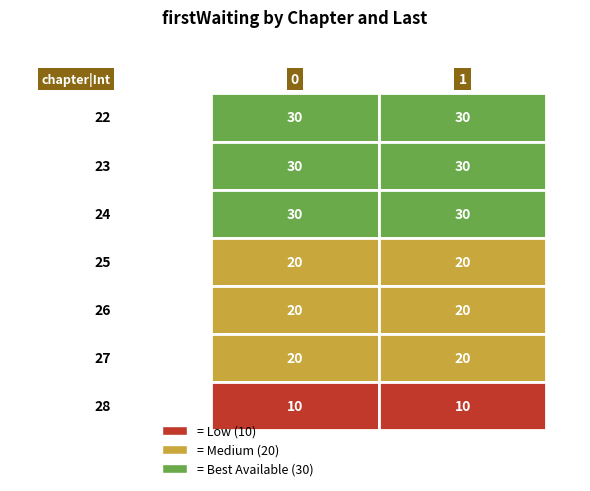

Is it true that 0 equals 30 at 1?

True